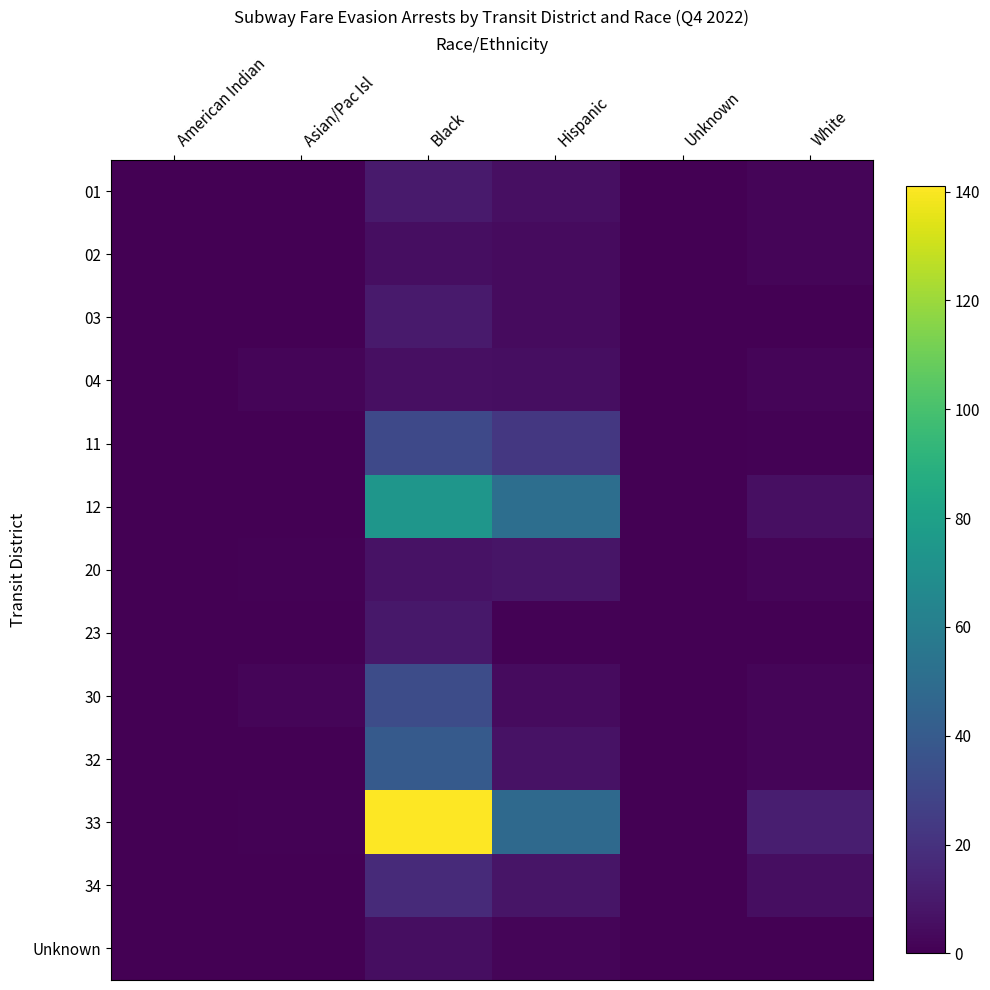

Reading left to right, list all the values displayed in this chart.

01: American Indian=0	Asian/Pac Isl=0	Black=10	Hispanic=6	Unknown=0	White=2
02: American Indian=0	Asian/Pac Isl=0	Black=5	Hispanic=4	Unknown=0	White=2
03: American Indian=0	Asian/Pac Isl=0	Black=10	Hispanic=4	Unknown=0	White=0
04: American Indian=0	Asian/Pac Isl=2	Black=6	Hispanic=5	Unknown=0	White=2
11: American Indian=0	Asian/Pac Isl=0	Black=31	Hispanic=23	Unknown=0	White=1
12: American Indian=0	Asian/Pac Isl=0	Black=74	Hispanic=51	Unknown=0	White=6
20: American Indian=0	Asian/Pac Isl=1	Black=7	Hispanic=8	Unknown=0	White=2
23: American Indian=0	Asian/Pac Isl=0	Black=9	Hispanic=1	Unknown=0	White=0
30: American Indian=0	Asian/Pac Isl=2	Black=33	Hispanic=4	Unknown=0	White=2
32: American Indian=0	Asian/Pac Isl=0	Black=40	Hispanic=7	Unknown=0	White=2
33: American Indian=0	Asian/Pac Isl=1	Black=141	Hispanic=48	Unknown=0	White=12
34: American Indian=0	Asian/Pac Isl=0	Black=17	Hispanic=8	Unknown=0	White=5
Unknown: American Indian=0	Asian/Pac Isl=0	Black=5	Hispanic=2	Unknown=0	White=0